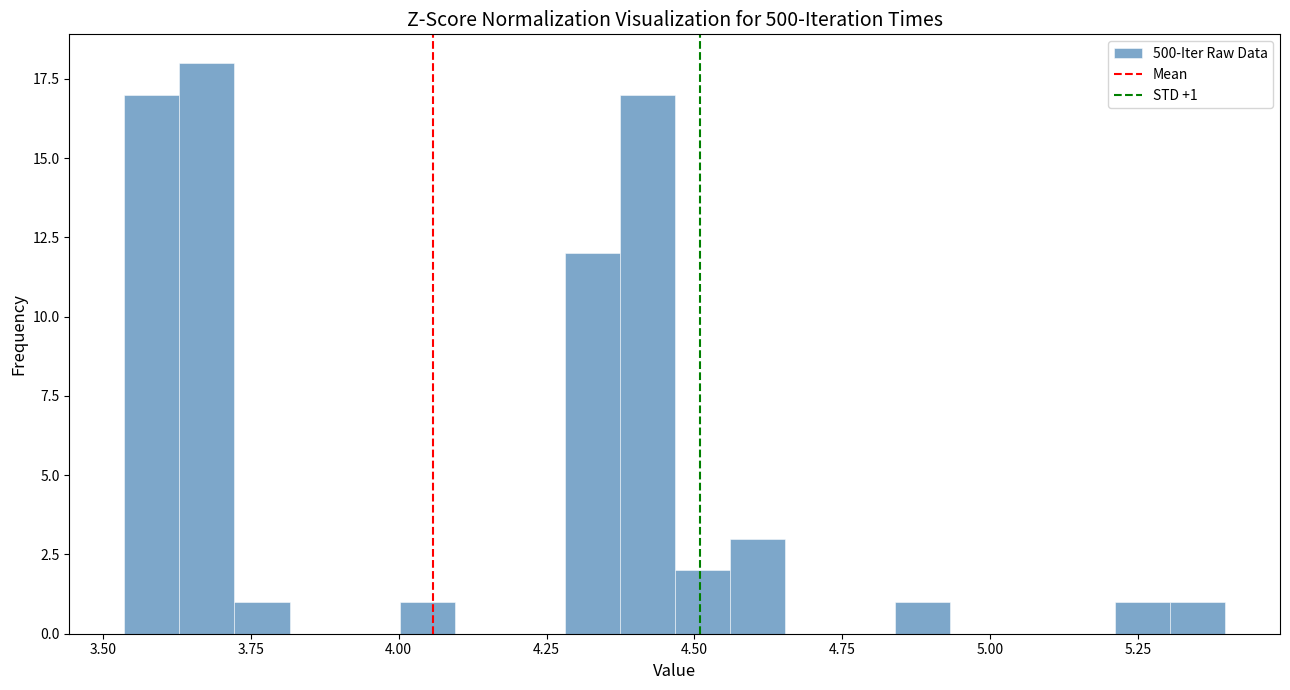

Around what value on the x-axis is the tallest bar? Give the approximate position of its centre, as read against the axis.

3.70